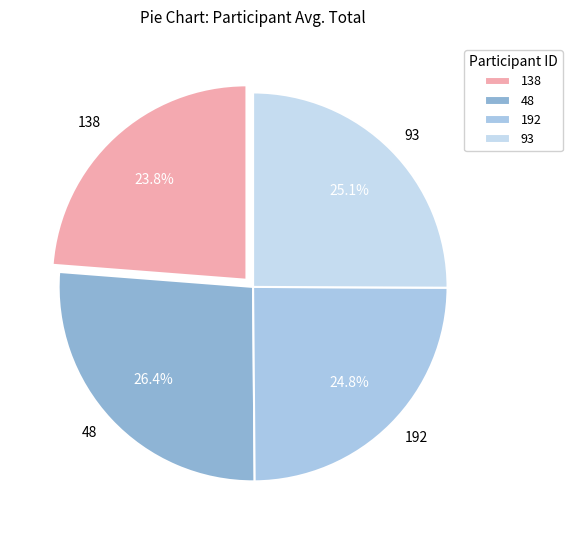

Does 138 account for over 50% of the chart?

No